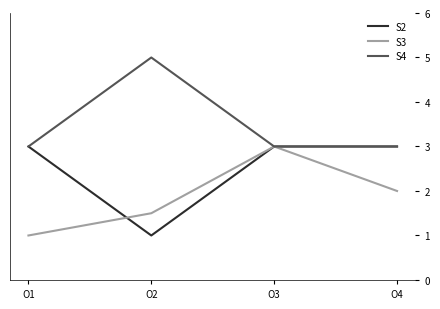

Rank the series at O2 from highest to lowest value.

S4, S3, S2